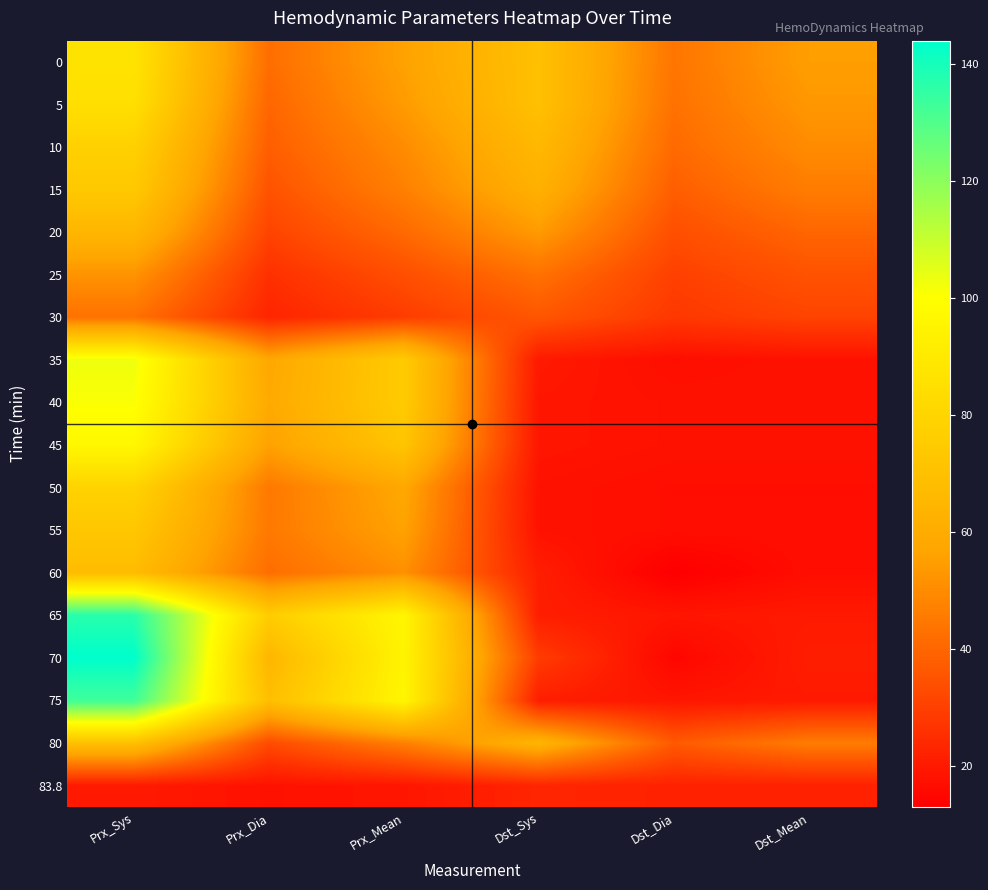

What is the difference between the highest and lowest values at Dst_Mean?

38